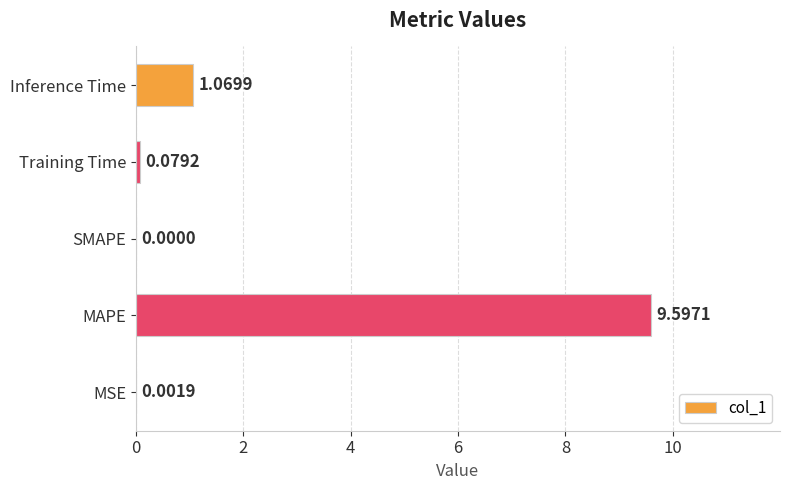

Where is the data nearest to the value 4?

Inference Time